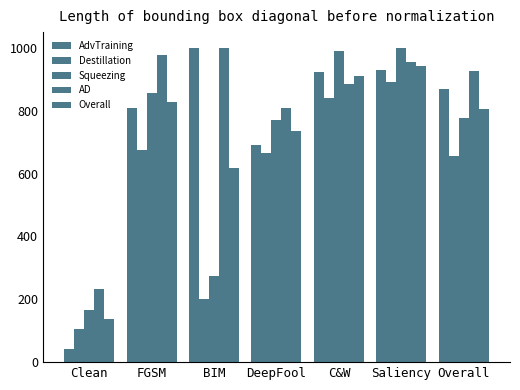

Does the chart contain stacked bars?

No